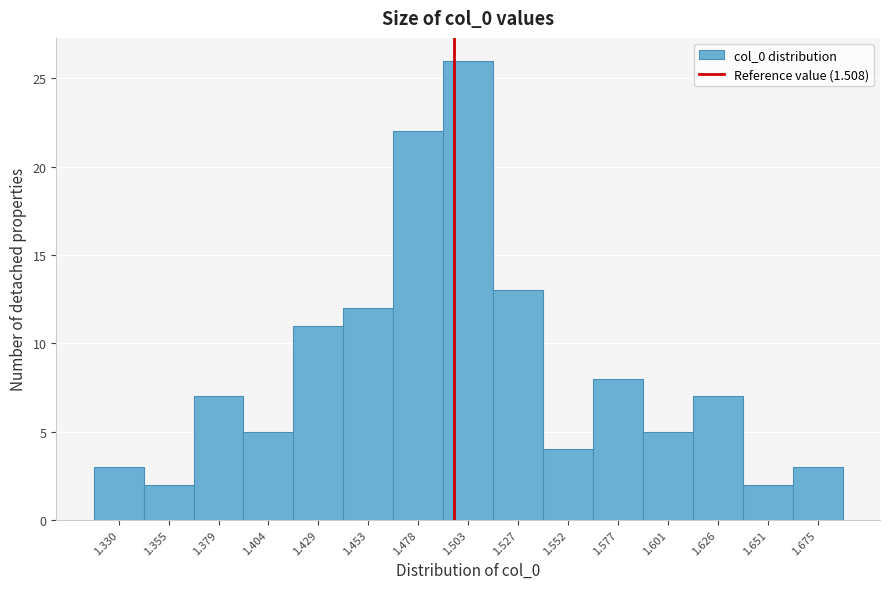

Reading right to left, what are all the values shown in this chart?

3	2	7	5	8	4	13	26	22	12	11	5	7	2	3